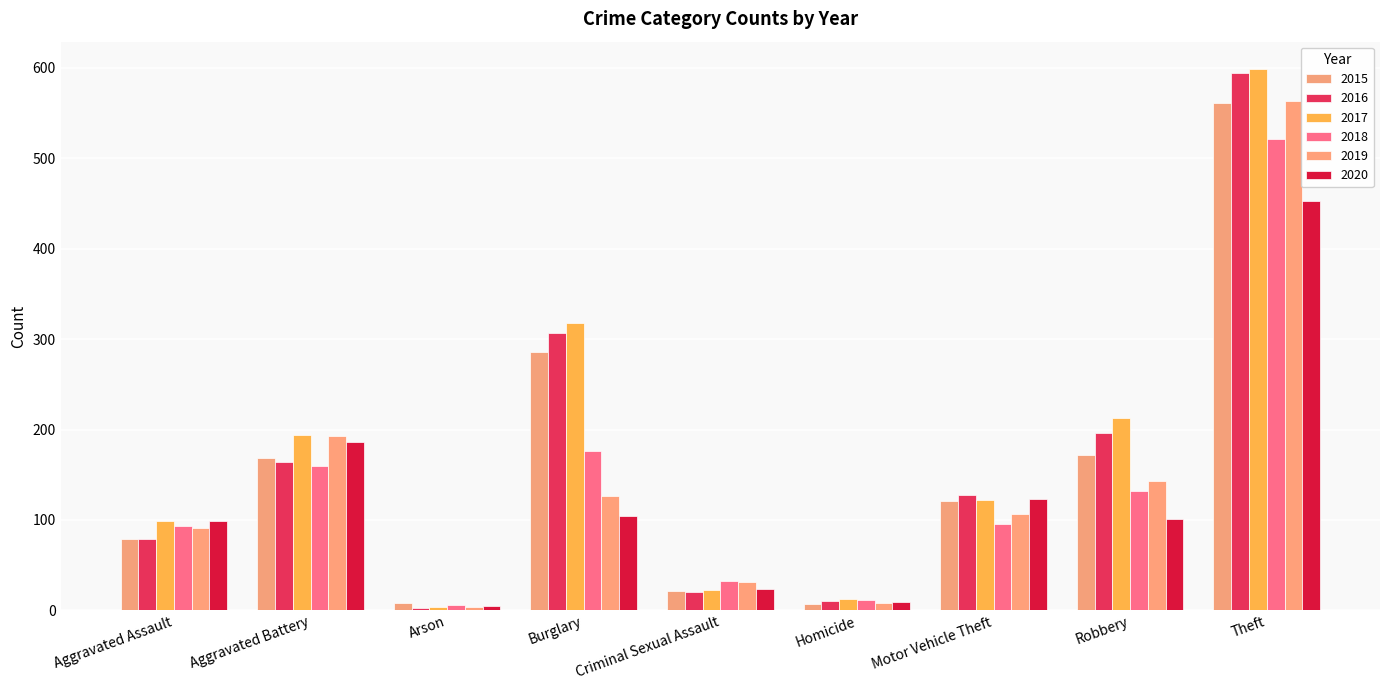

Where is 2017 nearest to the value 301?

Burglary